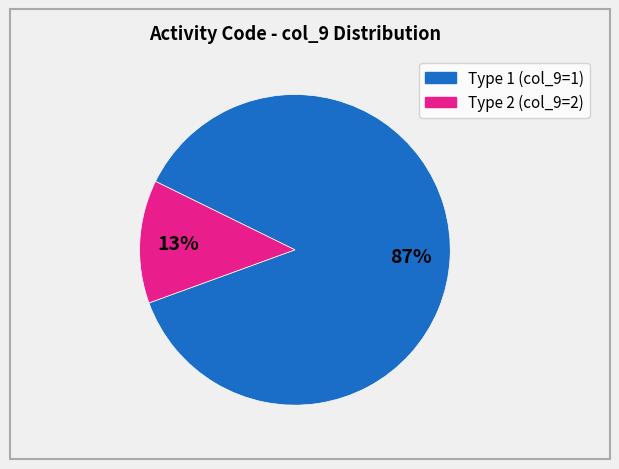

To the nearest percent, what is the average slice percentage?

50%